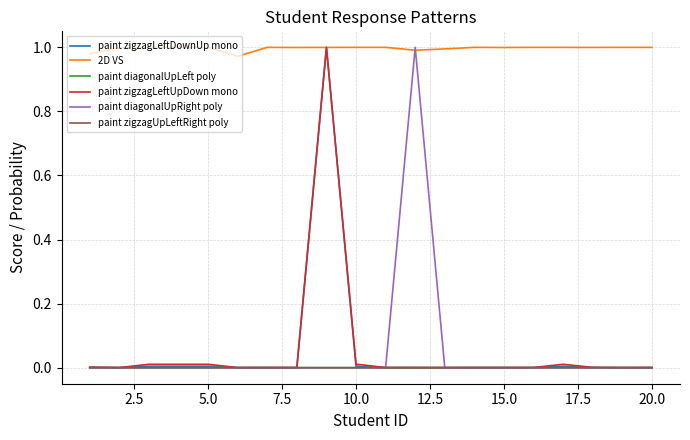

Which series has the largest total across all categories?

2D VS